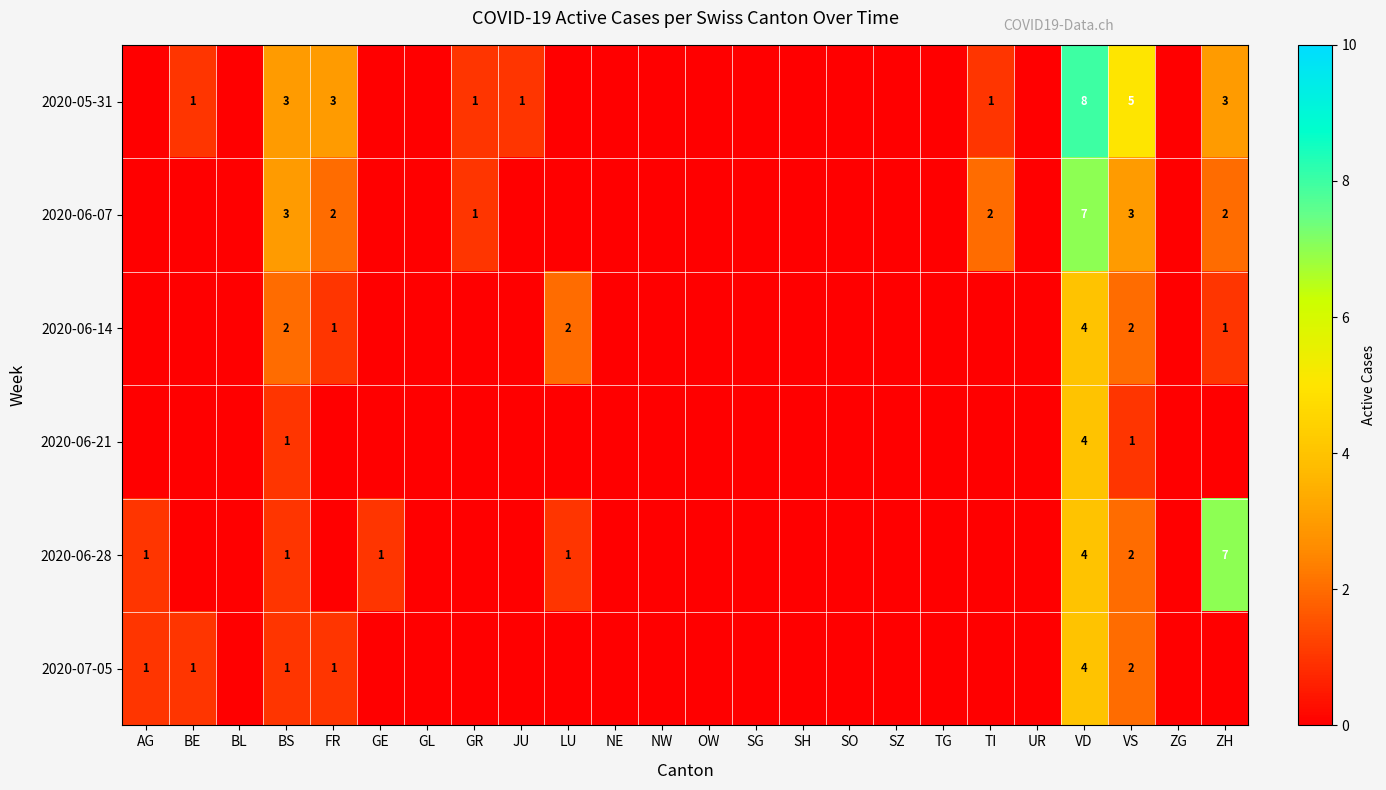

Is it true that 2020-06-28 equals 0 at OW?

True